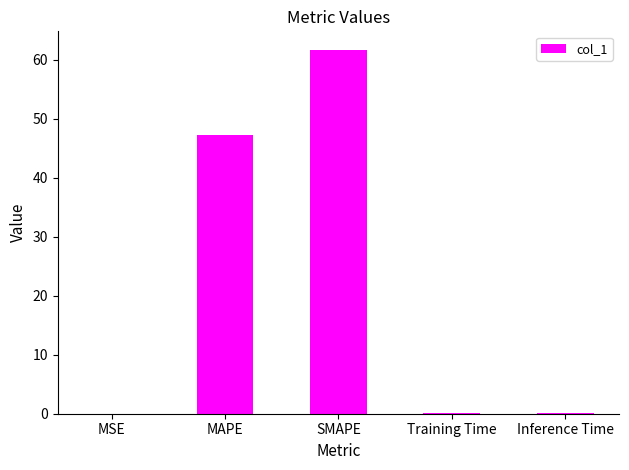

What is the change in value from MAPE to SMAPE?

+14.6